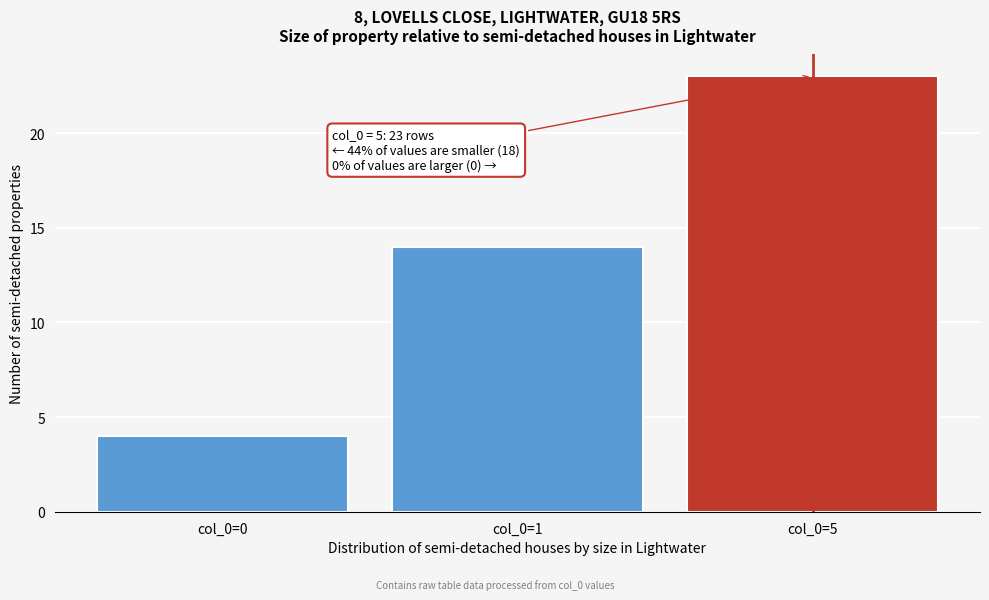

Reading left to right, what are all the values shown in this chart?

col_0=0=4	col_0=1=14	col_0=5=23